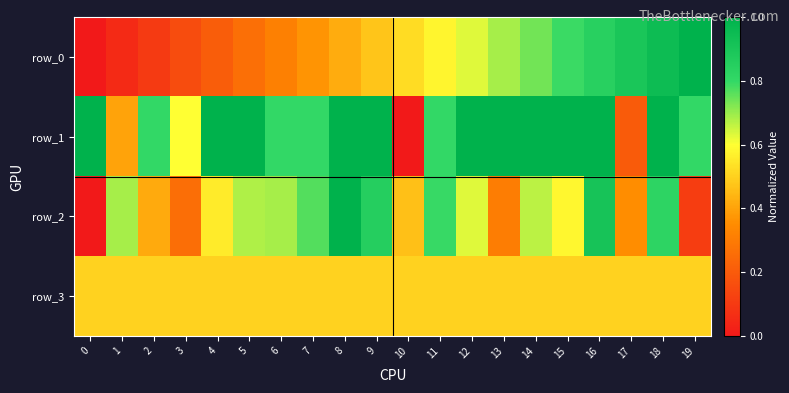

Reading left to right, list all the values displayed in this chart.

row_0: 0.0	0.1	0.1	0.2	0.2	0.3	0.3	0.4	0.4	0.5	0.5	0.6	0.6	0.7	0.7	0.8	0.8	0.9	0.9	1.0
row_1: 1.0	0.4	0.8	0.6	1.0	1.0	0.8	0.8	1.0	1.0	0.0	0.8	1.0	1.0	1.0	1.0	1.0	0.2	1.0	0.8
row_2: 0.0	0.7	0.4	0.3	0.6	0.7	0.7	0.8	1.0	0.9	0.5	0.8	0.6	0.3	0.7	0.6	0.9	0.4	0.8	0.1
row_3: 0.5	0.5	0.5	0.5	0.5	0.5	0.5	0.5	0.5	0.5	0.5	0.5	0.5	0.5	0.5	0.5	0.5	0.5	0.5	0.5